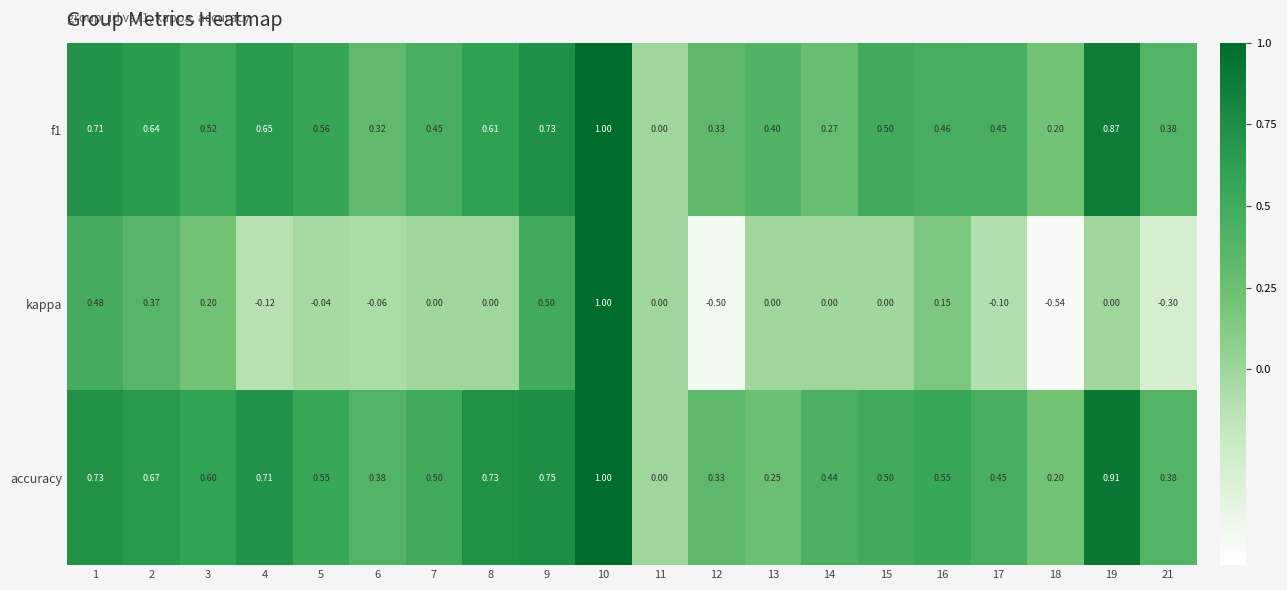

Which series has the widest spread of values?

kappa